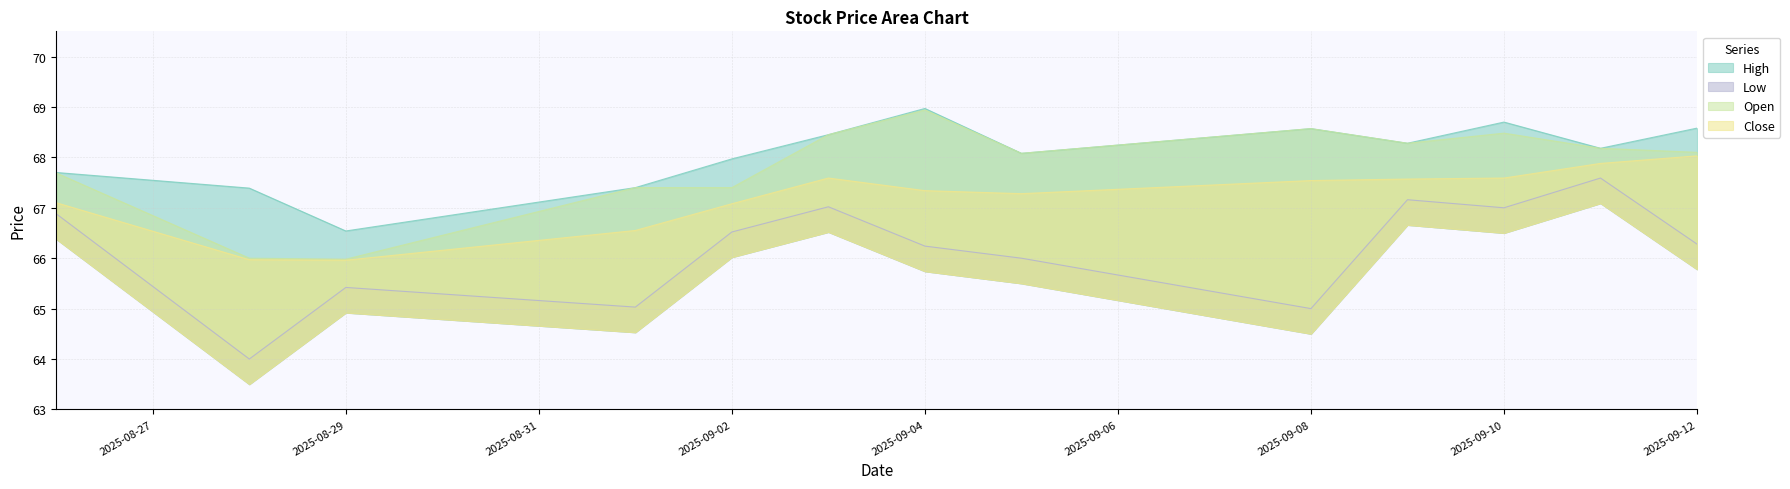

Rank the series by their maximum value, from highest to lowest.

High, Open, Close, Low